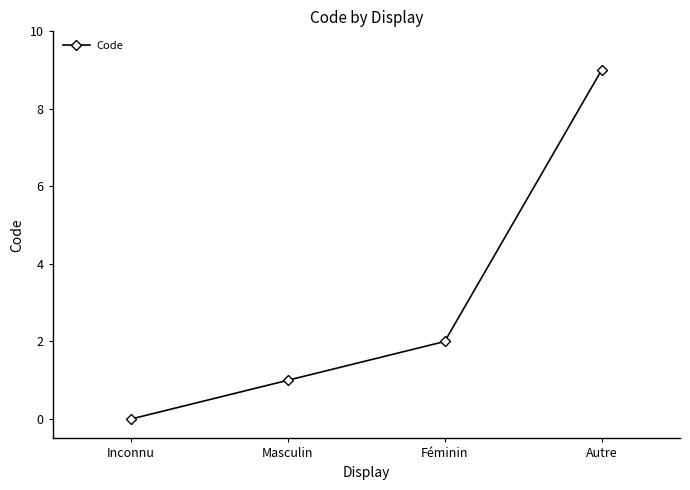

What is the difference between the values at Féminin and Autre?

7